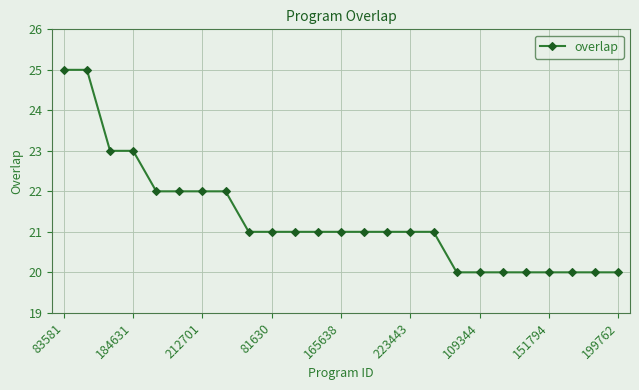

What is the difference between the second highest and second lowest values?

5